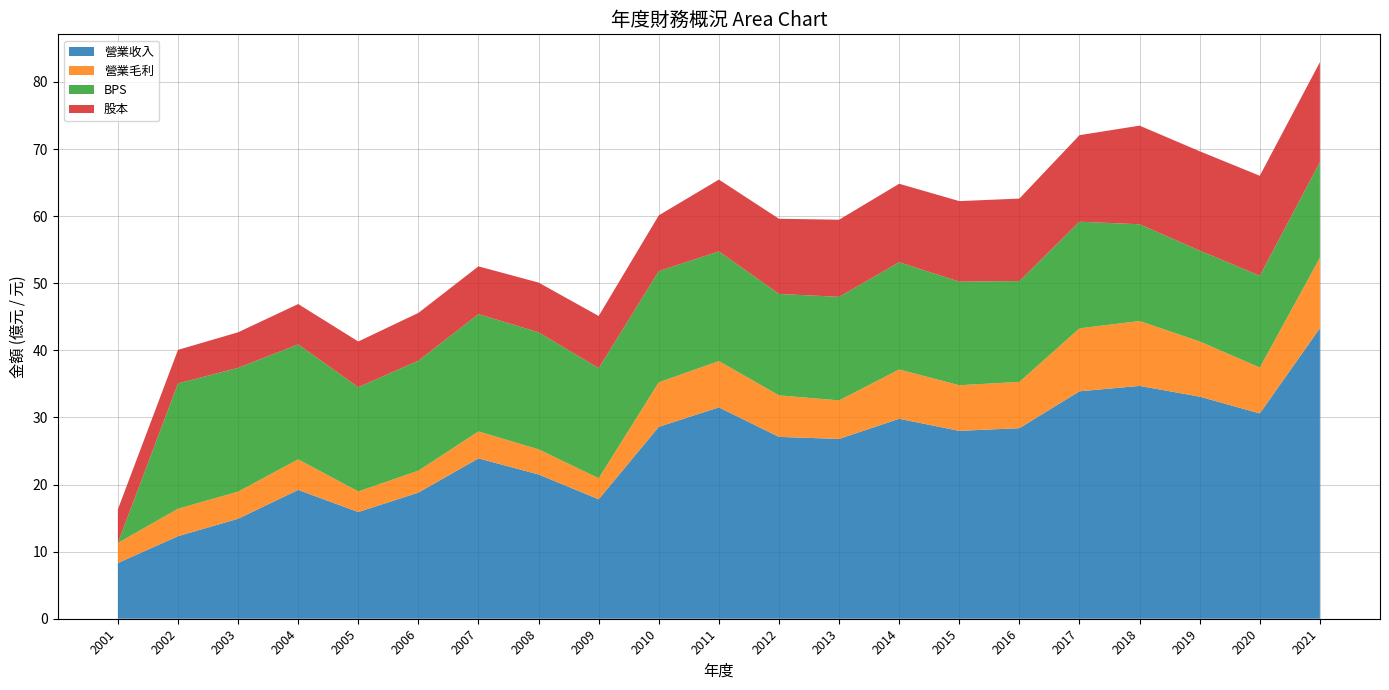

Reading right to left, transcribe all the data shown in this chart.

營業收入: 2021=43.3	2020=30.6	2019=33.1	2018=34.7	2017=33.9	2016=28.4	2015=28.0	2014=29.8	2013=26.8	2012=27.1	2011=31.5	2010=28.6	2009=17.8	2008=21.5	2007=23.9	2006=18.8	2005=15.9	2004=19.2	2003=14.9	2002=12.3	2001=8.3
營業毛利: 2021=10.5	2020=6.8	2019=8.2	2018=9.7	2017=9.4	2016=6.9	2015=6.8	2014=7.3	2013=5.7	2012=6.2	2011=6.9	2010=6.6	2009=3.1	2008=3.8	2007=4.0	2006=3.3	2005=3.1	2004=4.6	2003=4.0	2002=4.1	2001=3.0
BPS: 2021=14.2	2020=13.7	2019=13.6	2018=14.4	2017=15.9	2016=15.0	2015=15.4	2014=16.0	2013=15.4	2012=15.1	2011=16.4	2010=16.6	2009=16.4	2008=17.4	2007=17.5	2006=16.4	2005=15.5	2004=17.1	2003=18.4	2002=18.7	2001=0.0
股本: 2021=14.9	2020=14.9	2019=14.8	2018=14.7	2017=12.9	2016=12.3	2015=12.0	2014=11.7	2013=11.5	2012=11.2	2011=10.7	2010=8.3	2009=7.8	2008=7.4	2007=7.1	2006=7.1	2005=6.8	2004=6.0	2003=5.3	2002=5.0	2001=5.0